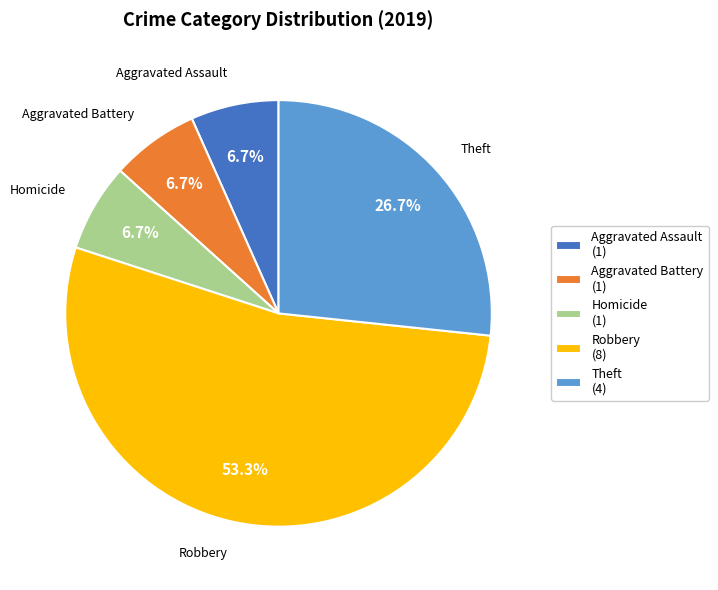

Is there any slice that represents more than half of the pie?

Yes